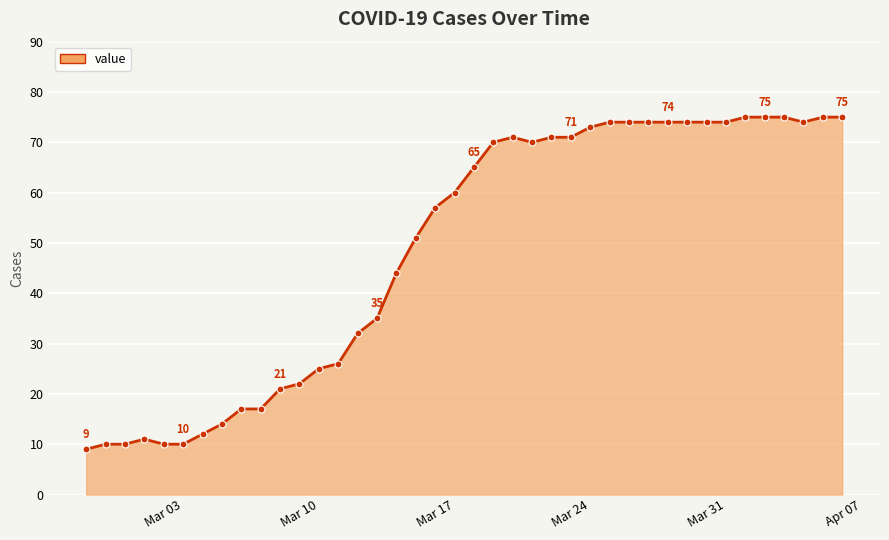

How many series are shown in this chart?

1